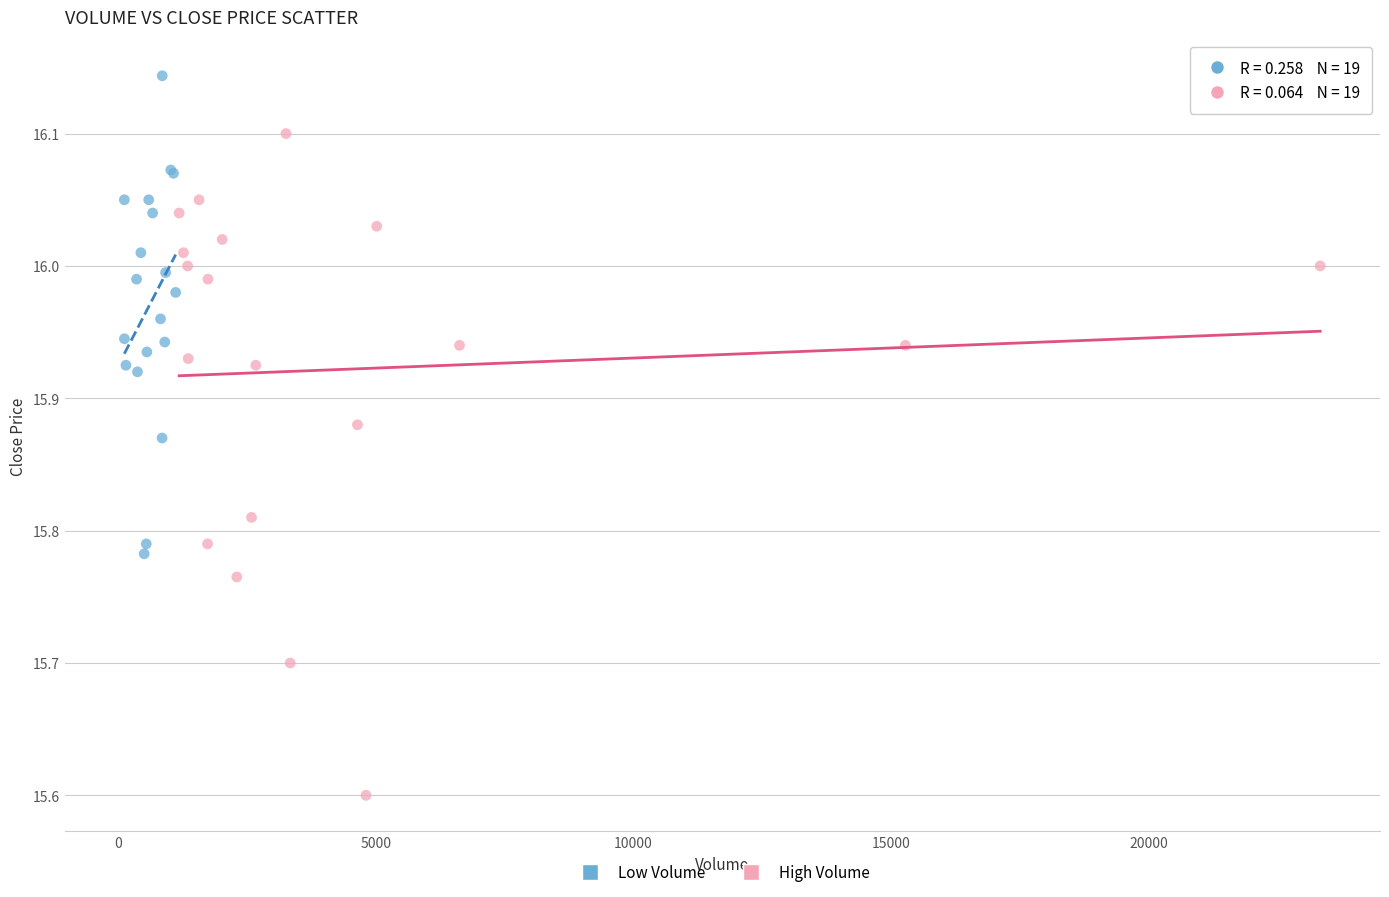

What are all the series names shown in the legend?

Low Volume, High Volume